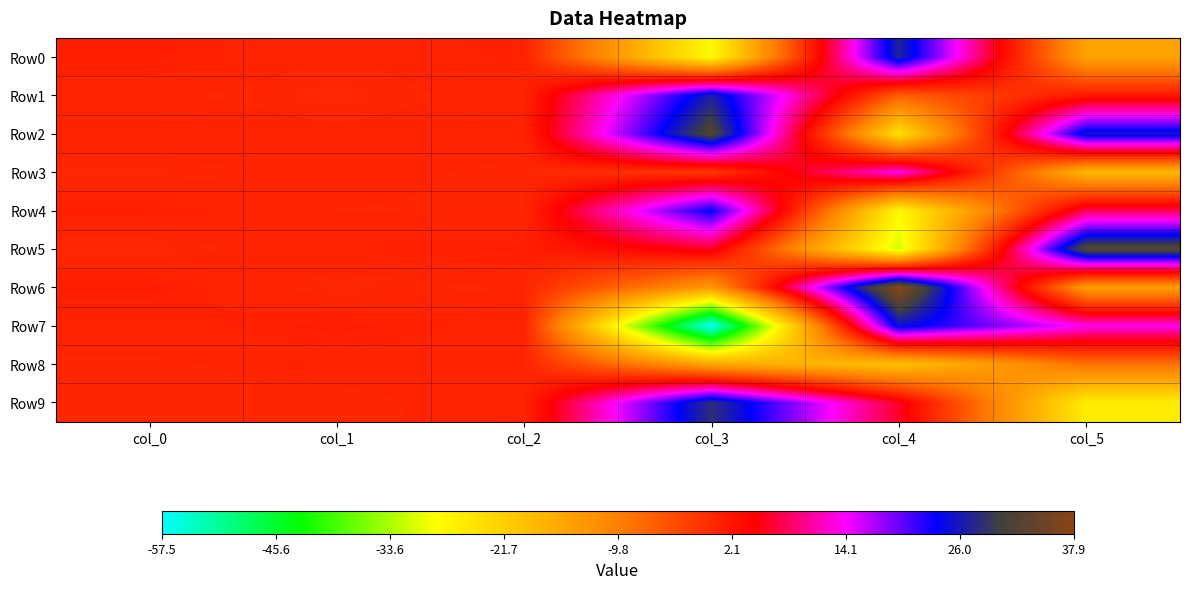

What is the spread (max minus min) of values at col_1?

0.9